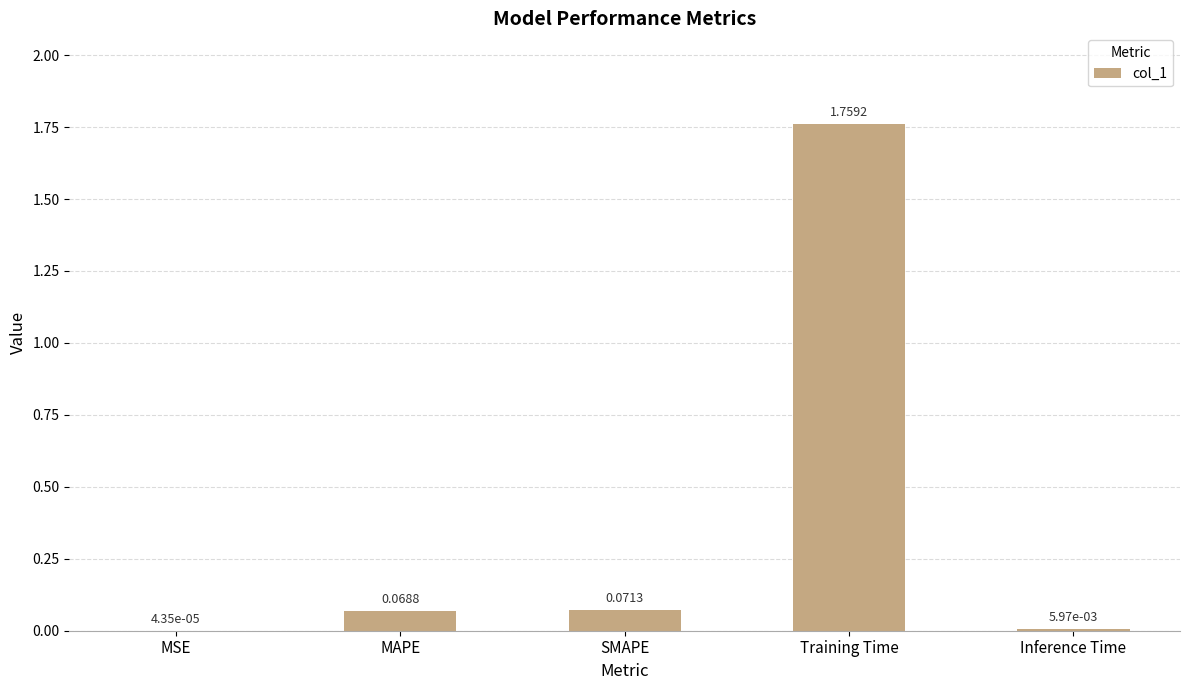

Where is the data nearest to the value 0?

MSE